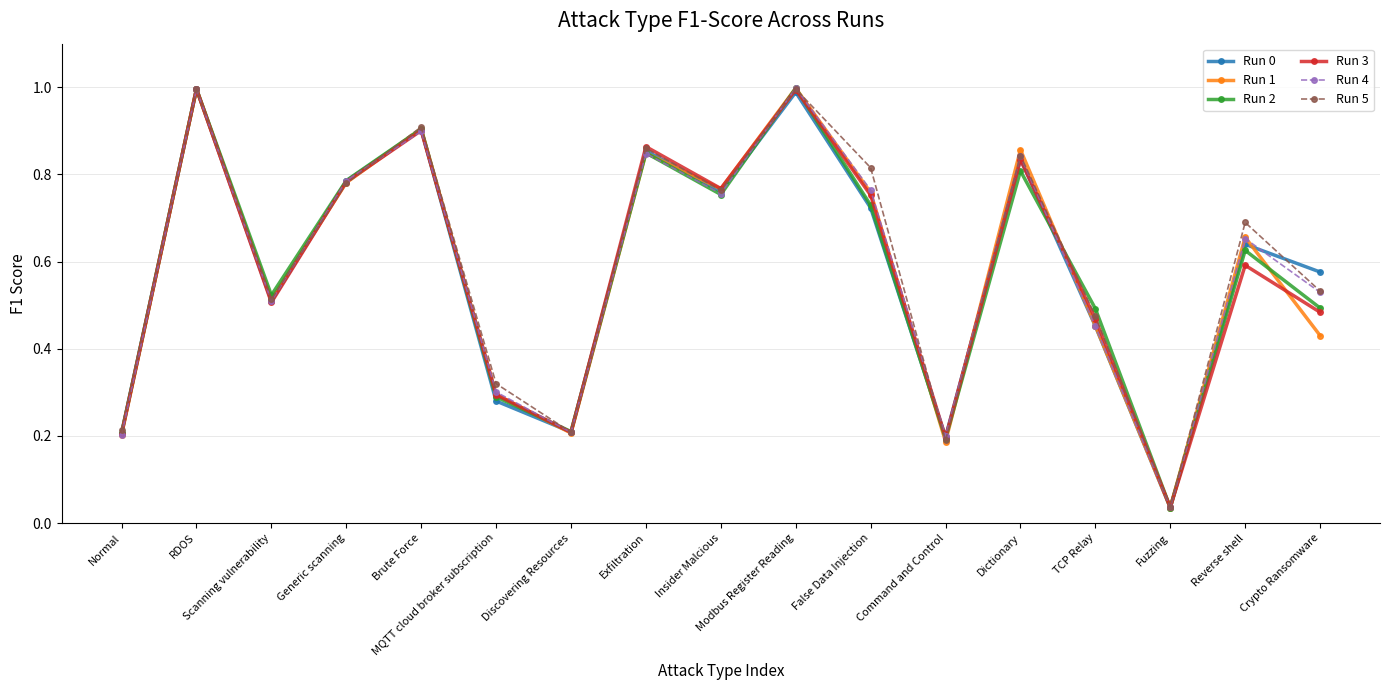

At which label is Run 0 closest to 0?

Fuzzing